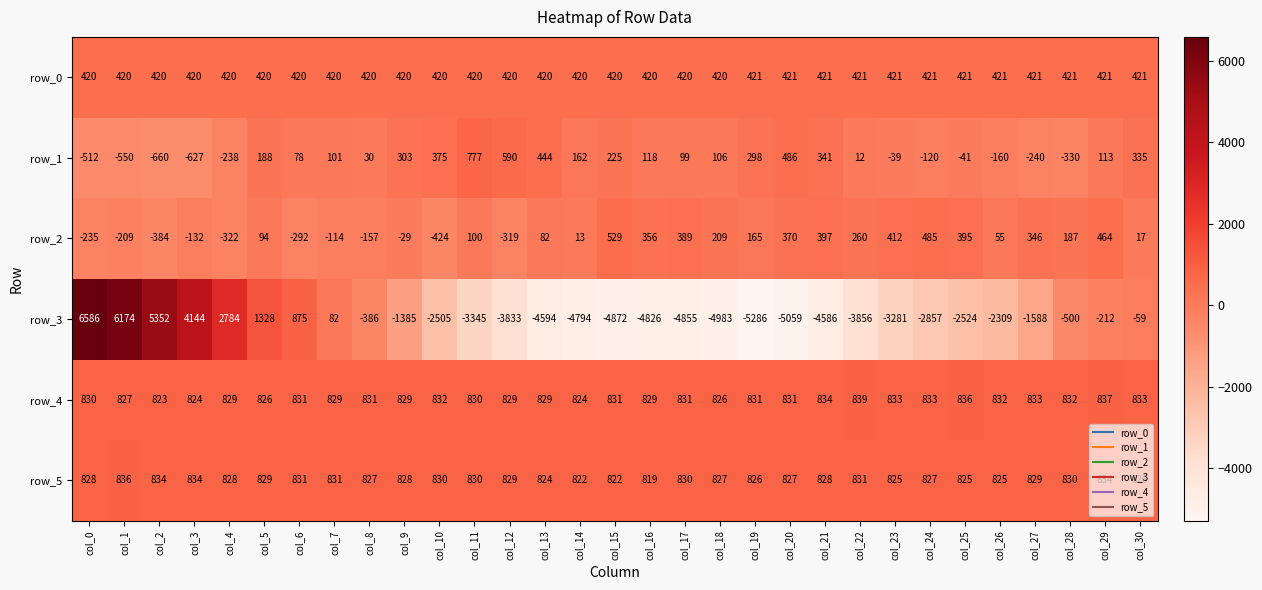

At which label does row_2 reach its minimum?

col_10